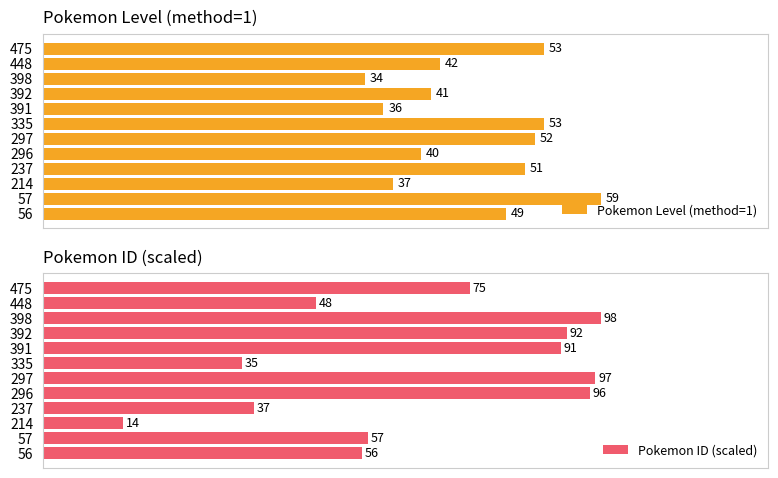

Which series has the largest total across all categories?

Pokemon ID (scaled)